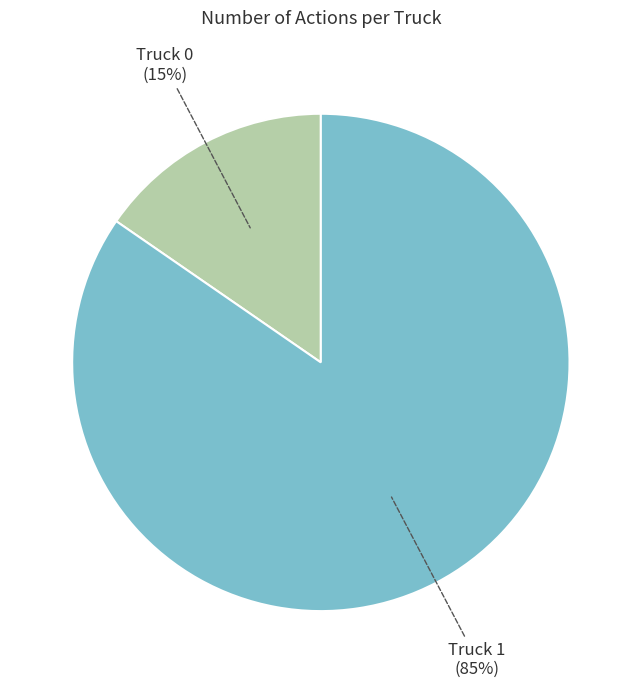

Between Truck 0 and Truck 1, which is larger?

Truck 1